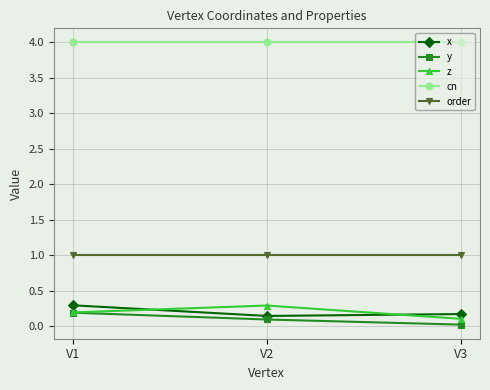

What is the greatest value displayed?

4.0